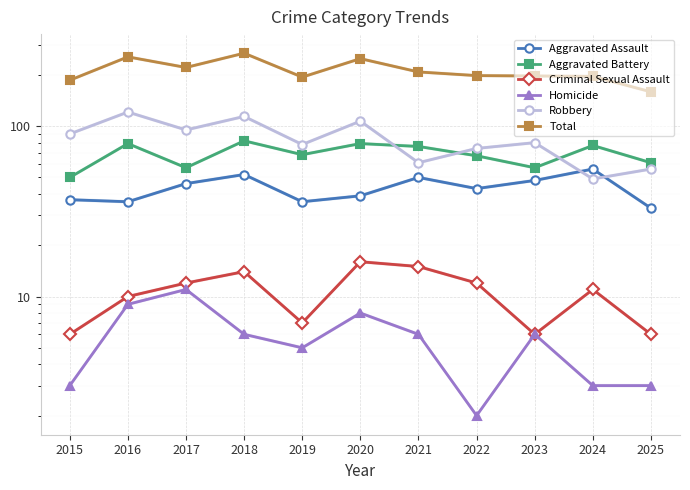

How many data points in Homicide are above 6?

3